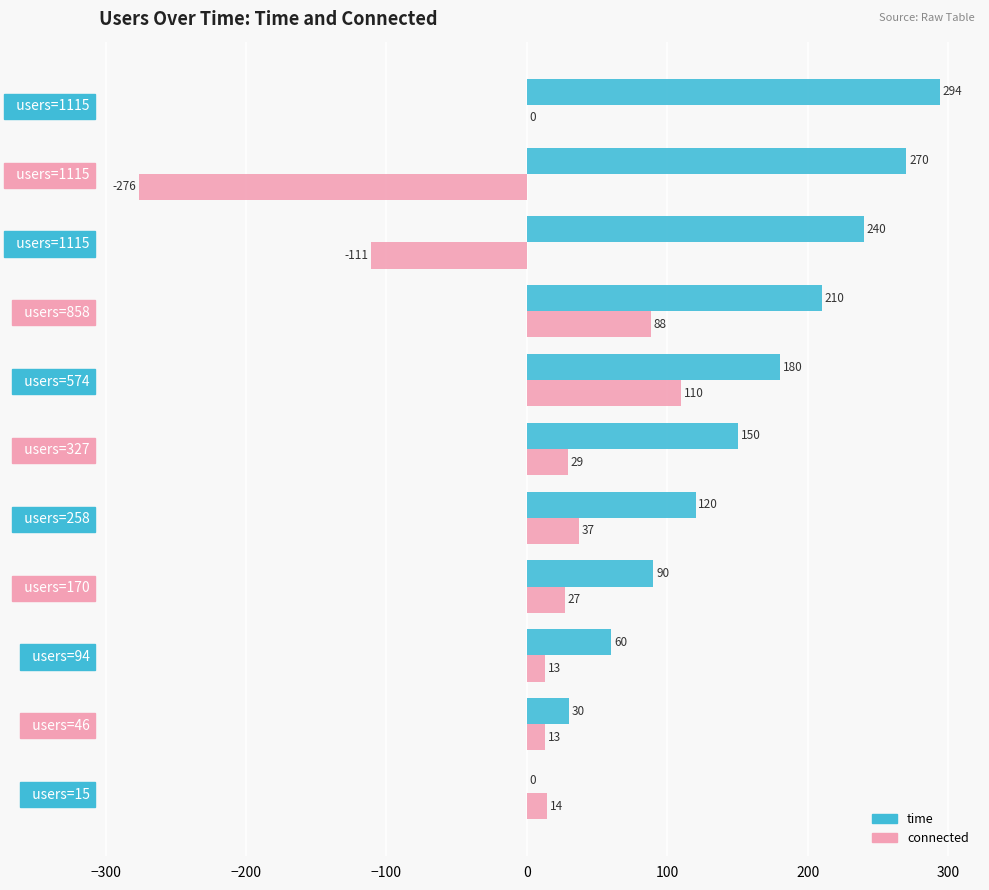

How many series are shown in this chart?

2